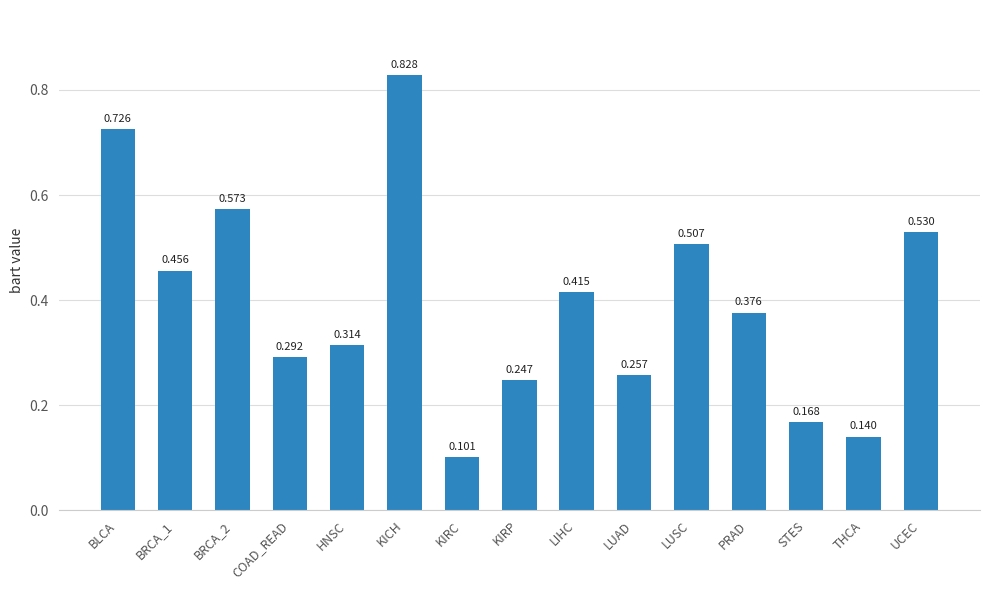

Which has a higher value, KIRP or BLCA?

BLCA